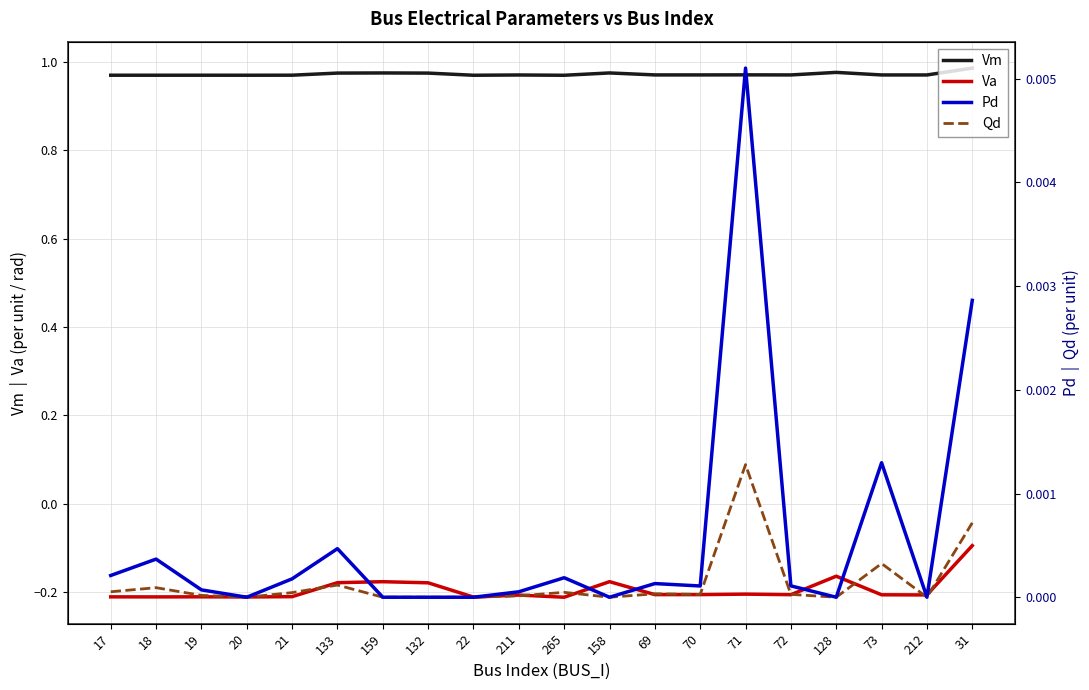

At which category is the sum across all series the highest?

31